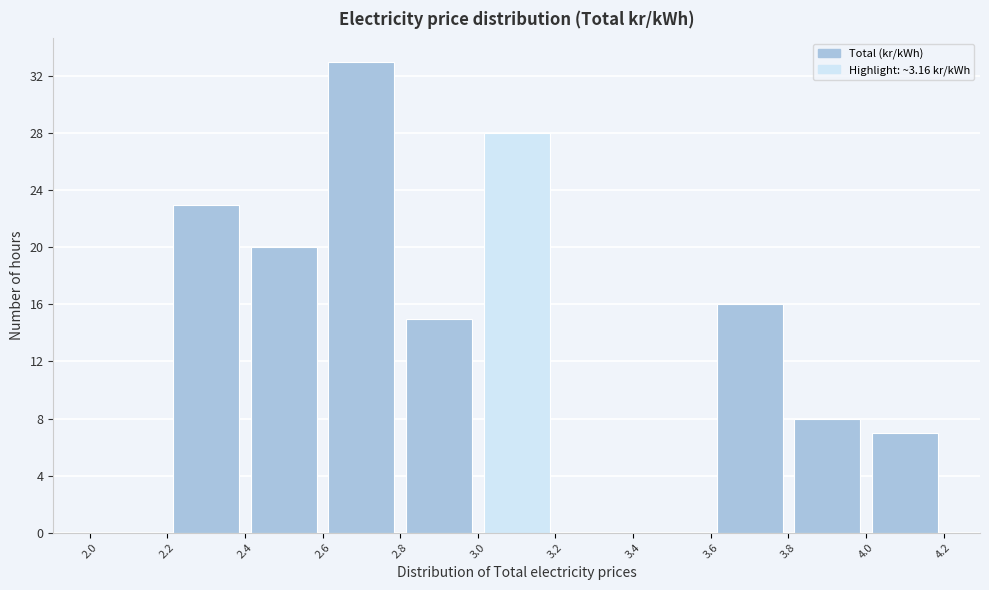

Over which range of the x-axis is the bar tallest?

2.6 to 2.8